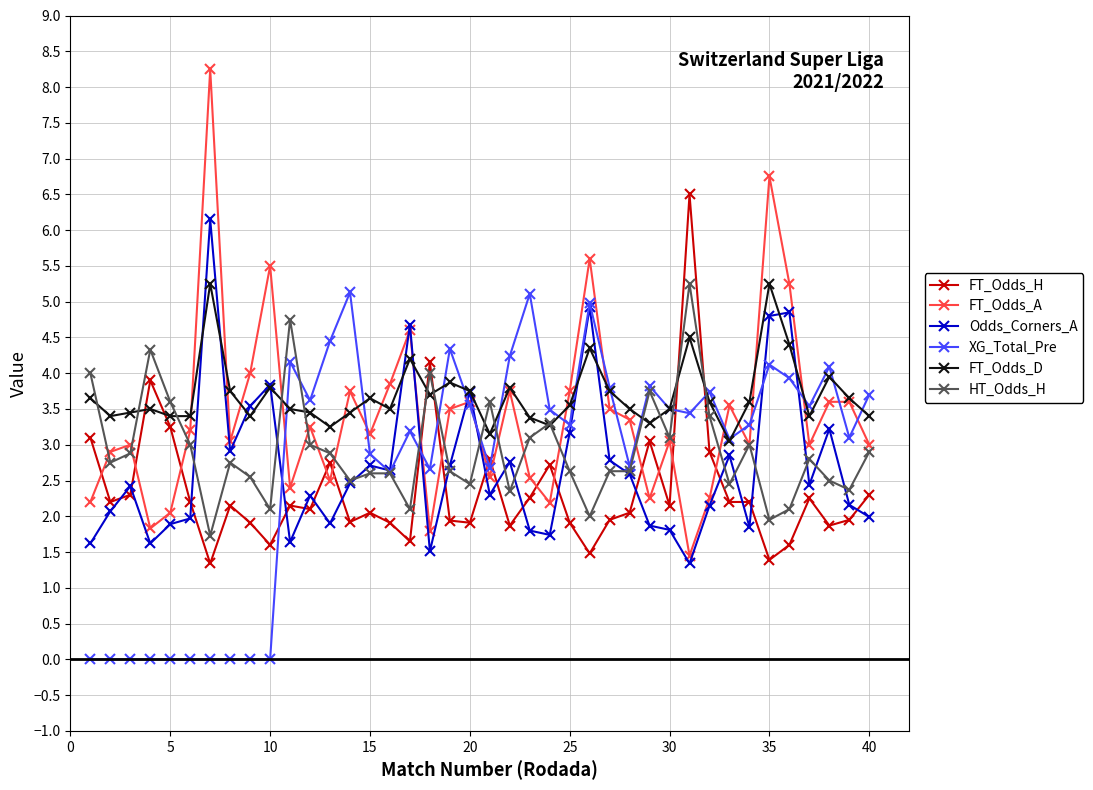

How many series are shown in this chart?

6